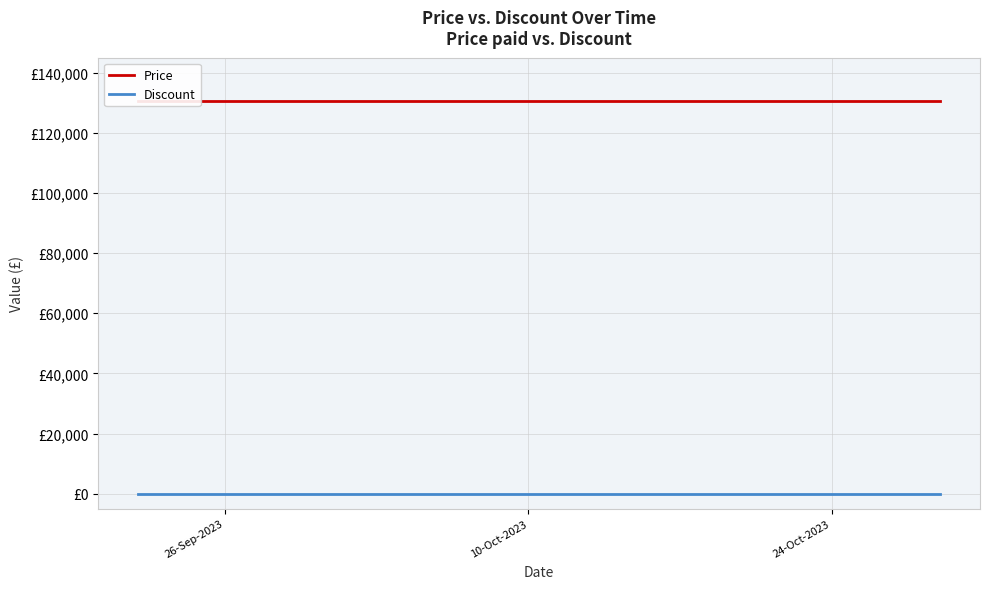

Rank the series by their maximum value, from highest to lowest.

Price, Discount